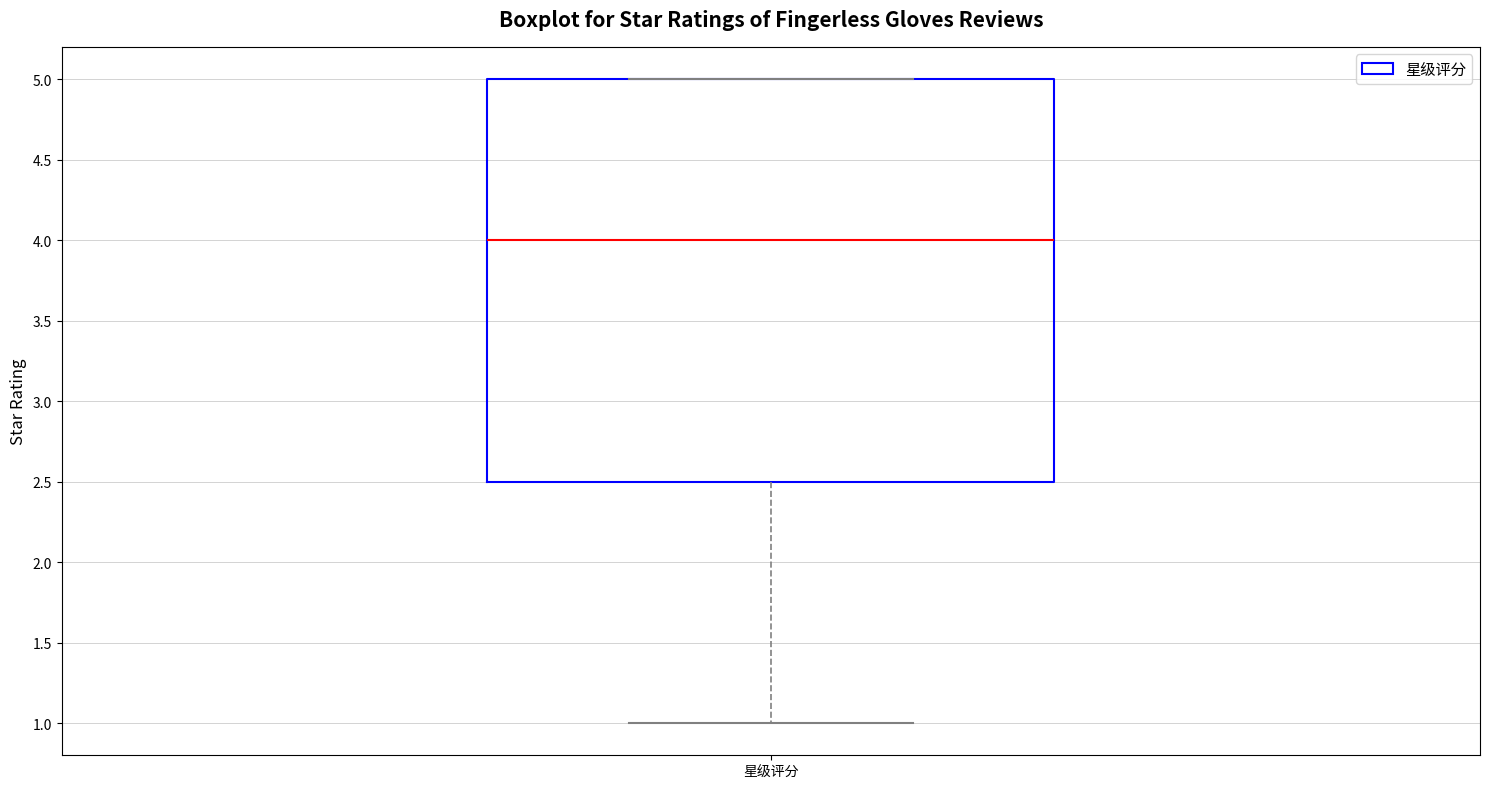

Where is the lower edge of the box for 星级评分 on the y-axis? The values are not printed on the chart, so give them approximately, as read against the axis.

2.5